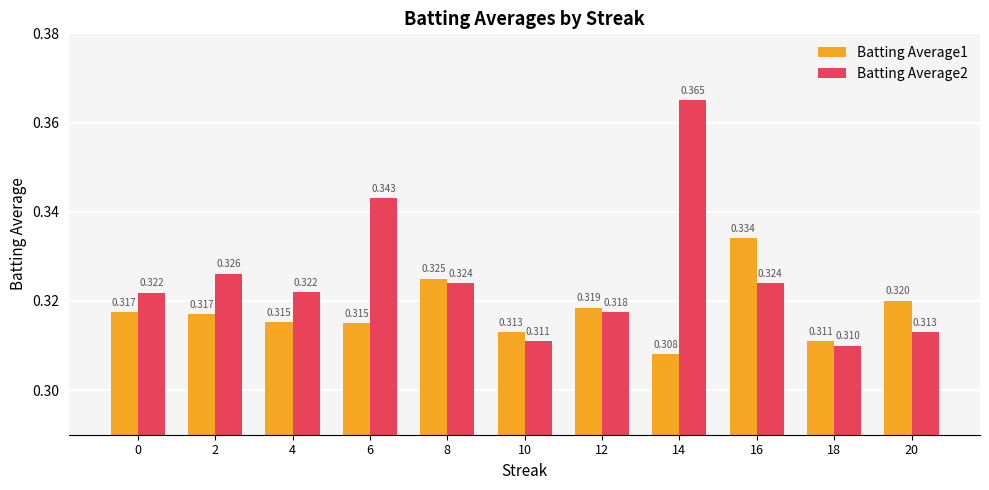

At which category does the chart reach its minimum across all series?

14